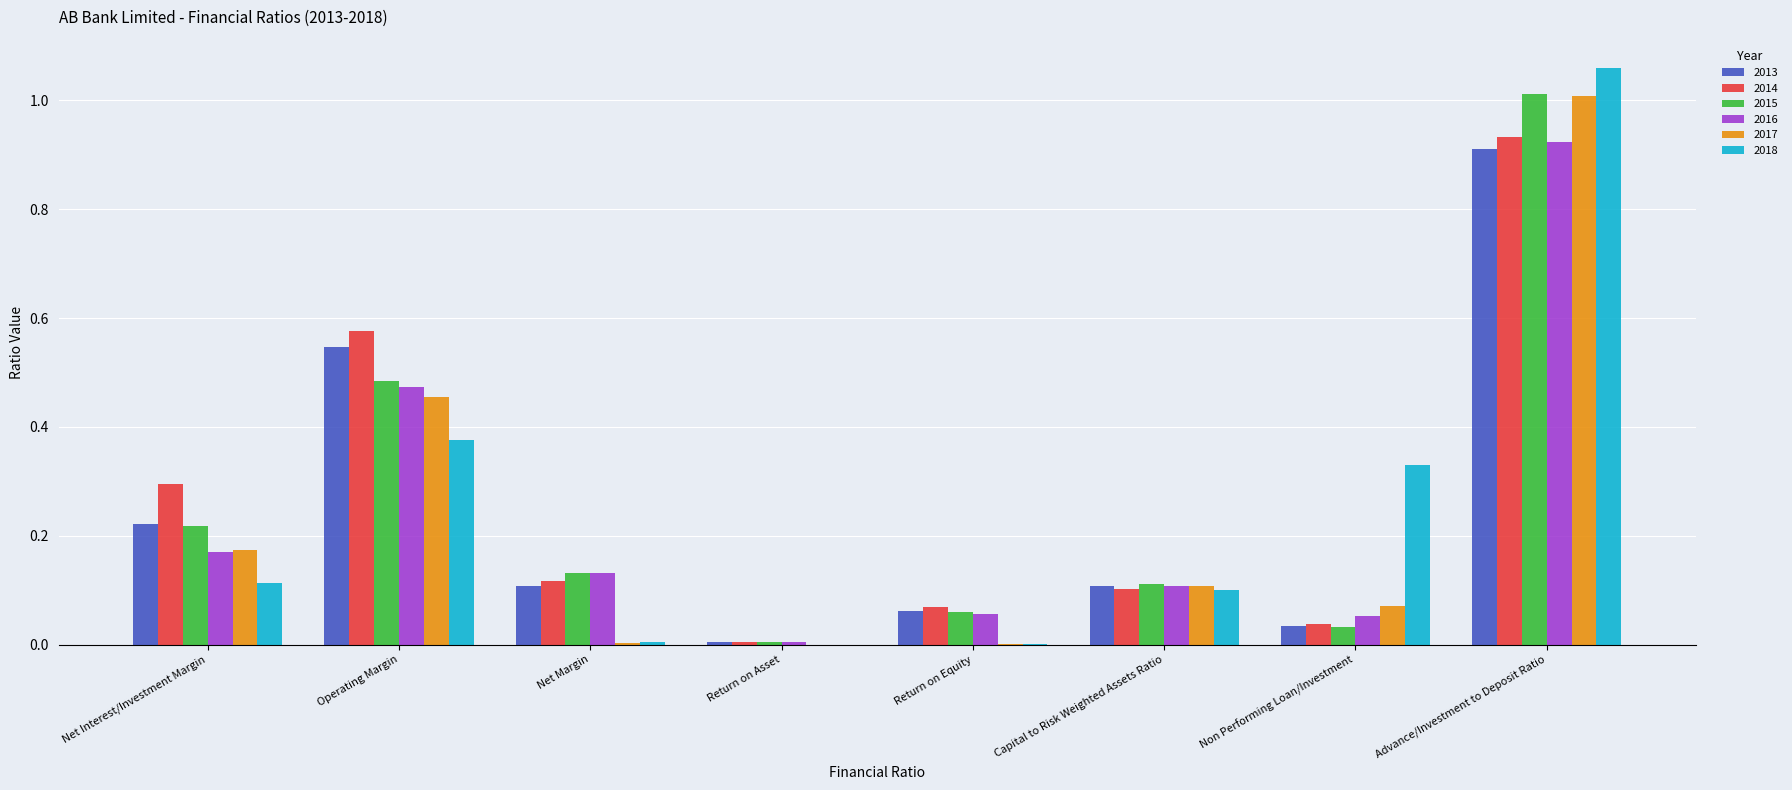

Which series changed the most between Non Performing Loan/Investment and Advance/Investment to Deposit Ratio?

2015